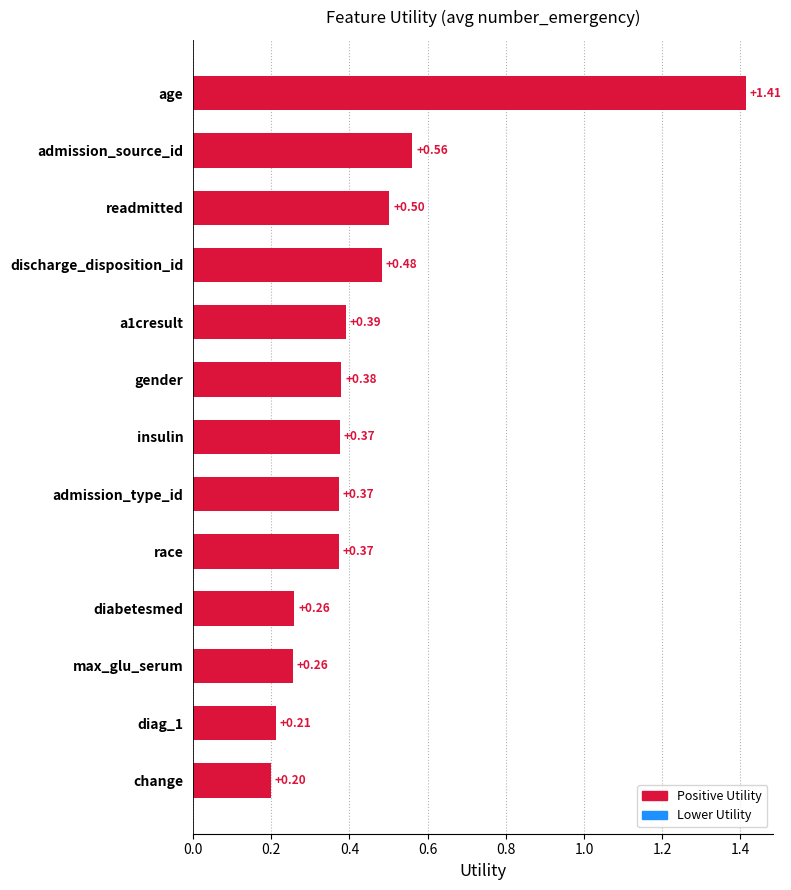

What is the change in value from diabetesmed to gender?

+0.1